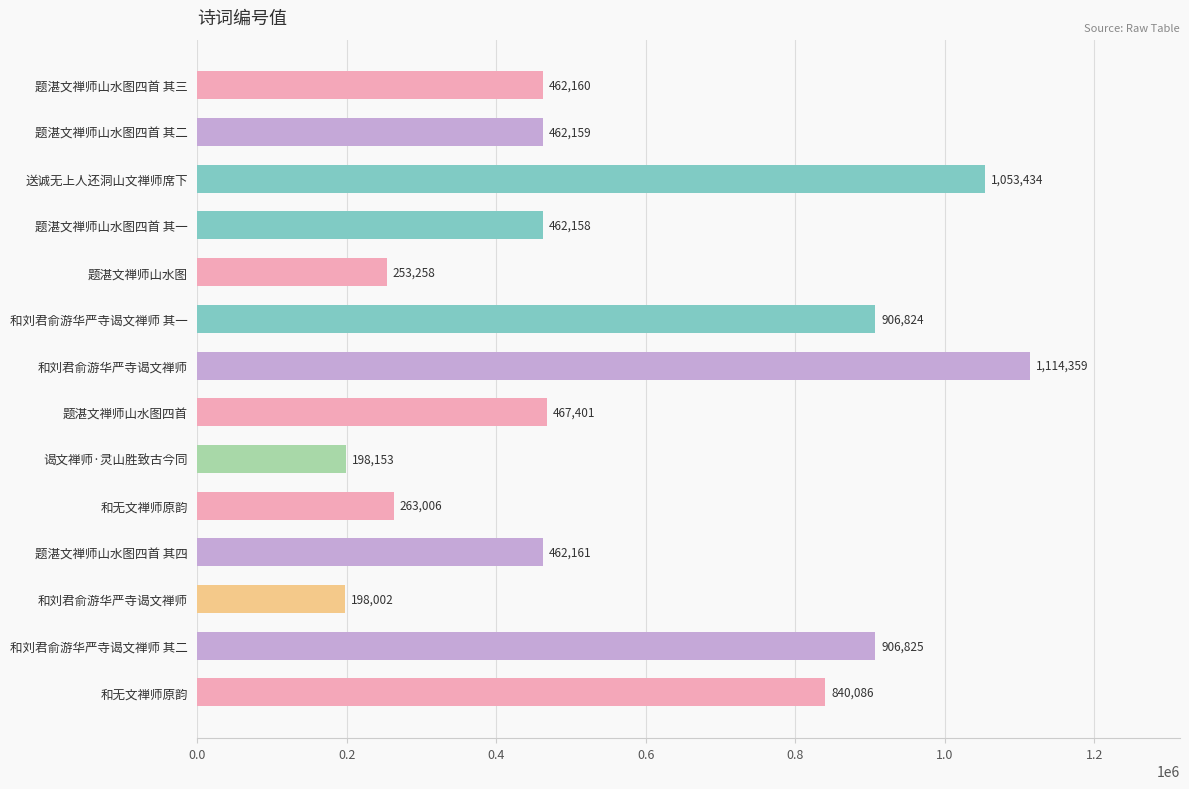

Count the number of categories in the chart.

14